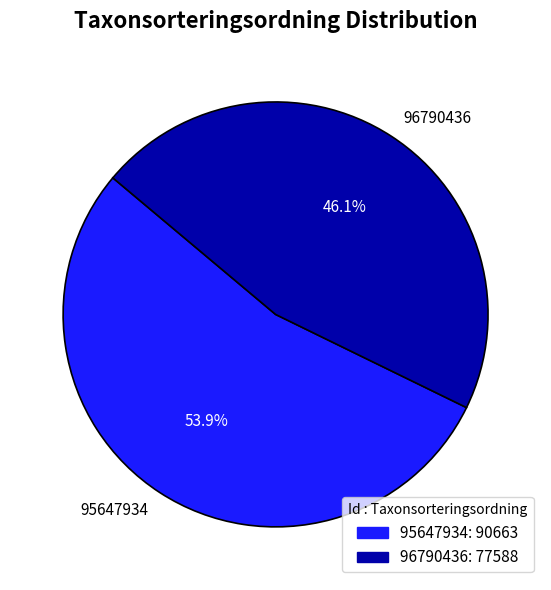

Is it true that 95647934 is 62% of the pie?

False